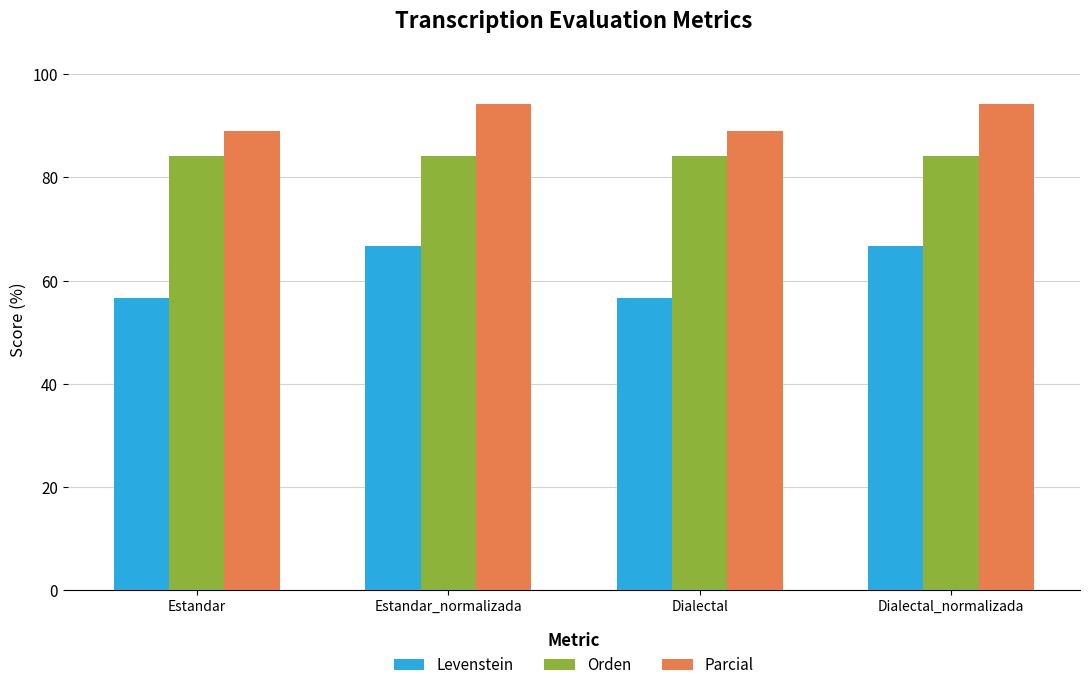

Reading left to right, what are all the values shown in this chart?

Levenstein: 56.7	66.7	56.7	66.7
Orden: 84.2	84.2	84.2	84.2
Parcial: 88.9	94.1	88.9	94.1